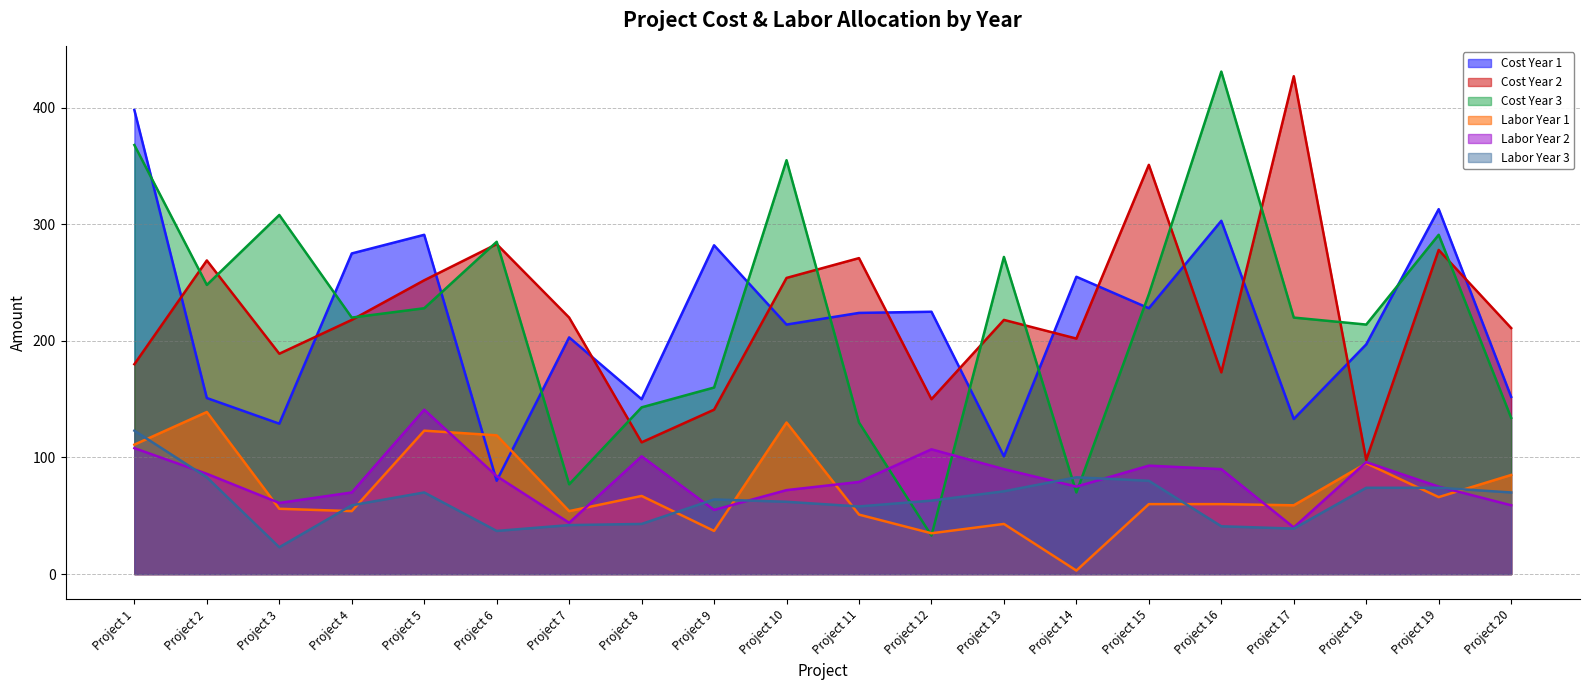

At which category is the sum across all series the highest?

Project 1